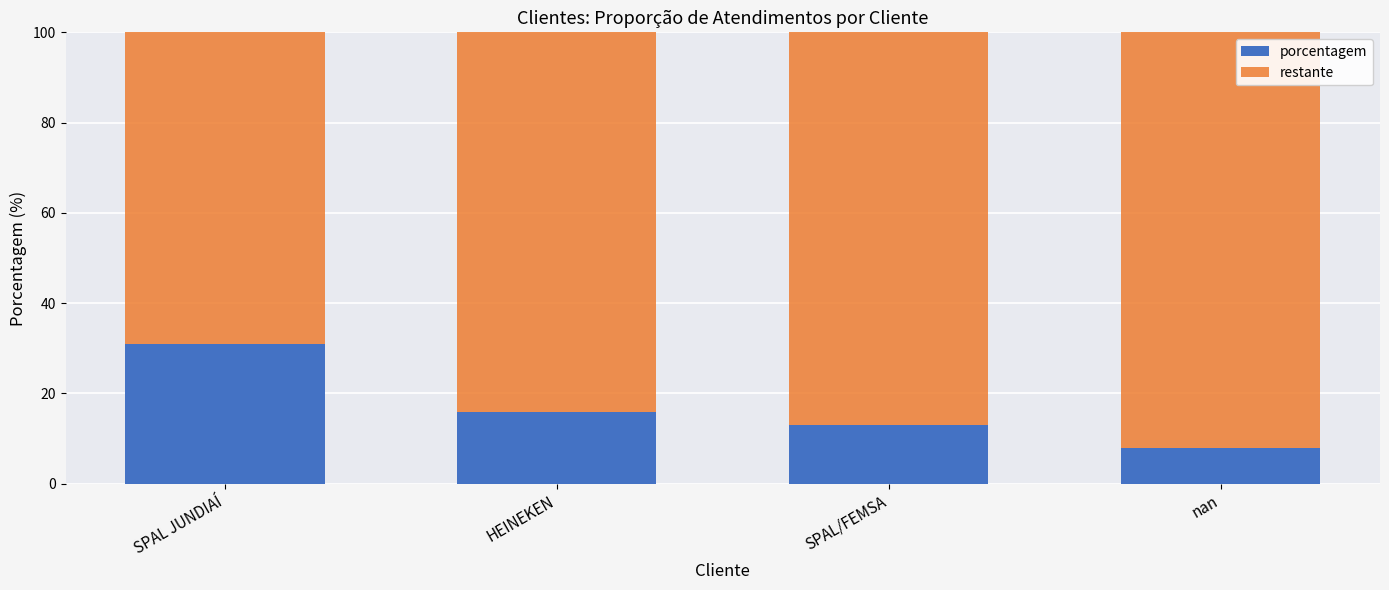

Reading left to right, what are the values for porcentagem?

31	16	13	8